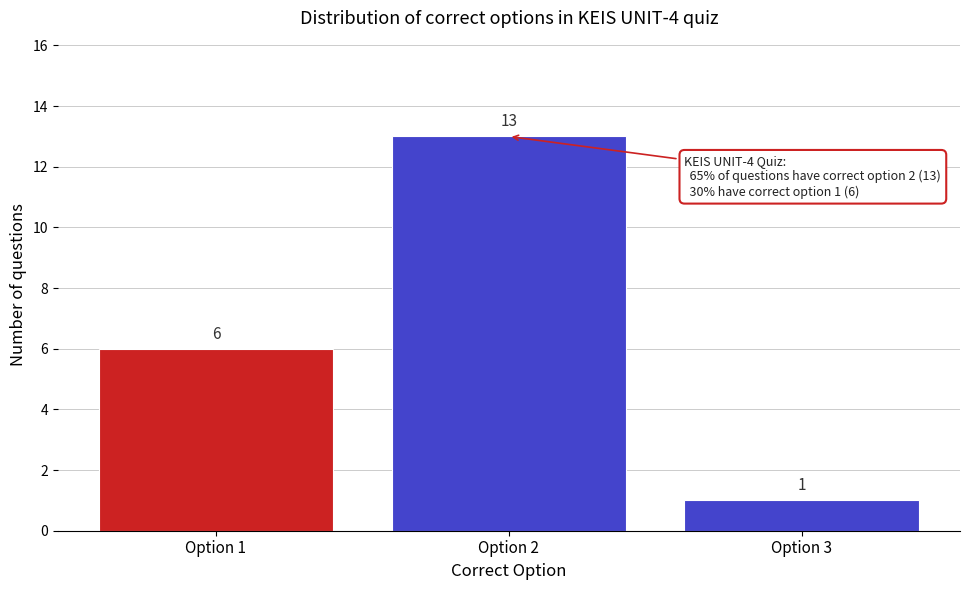

What is the height of the bar covering 2.5 to 3.5 on the x-axis?

1